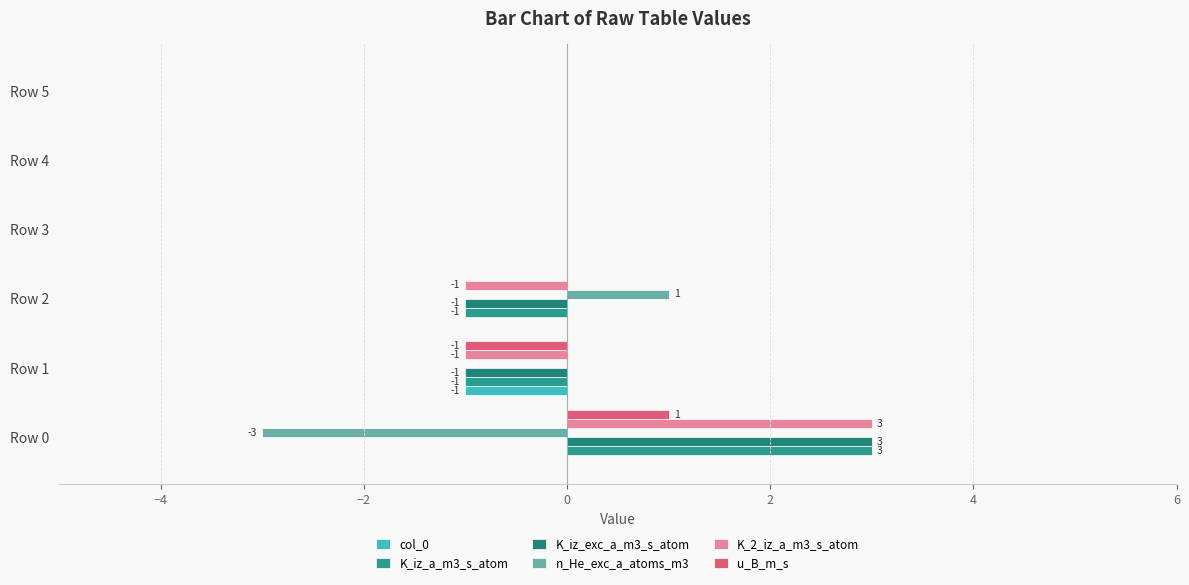

At which category is the sum across all series the highest?

Row 0